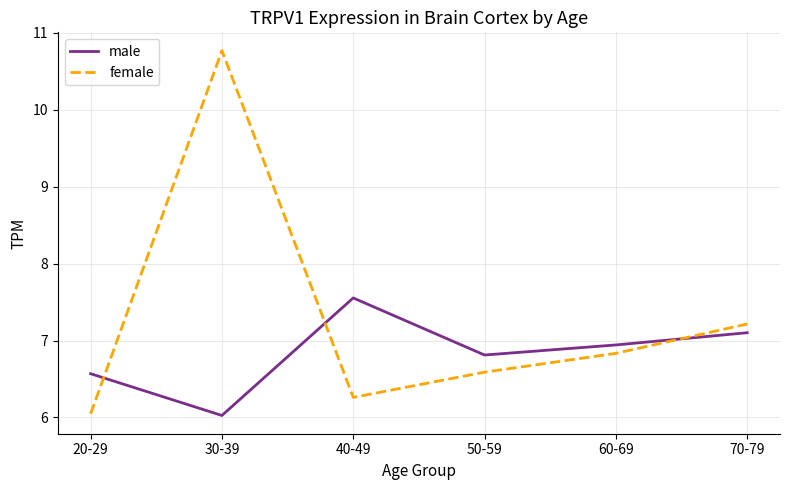

Is it true that male equals 3.0 at 50-59?

False